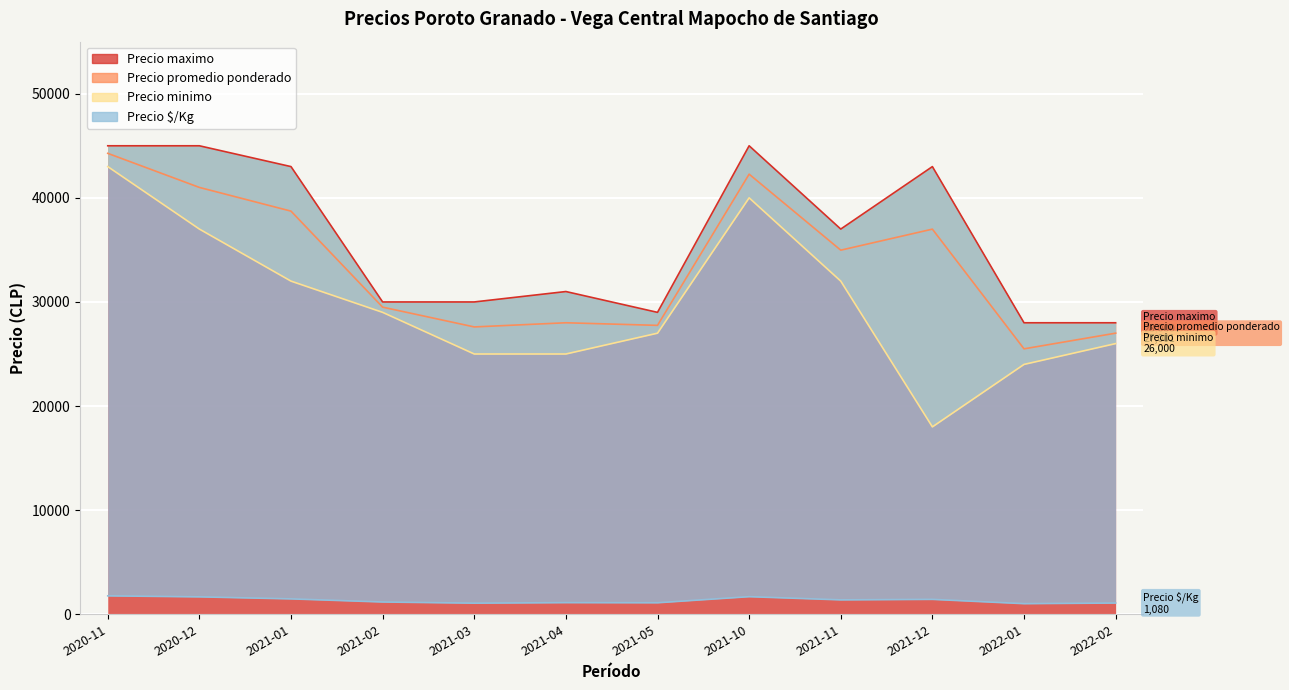

What position from the right is 2021-04?

7